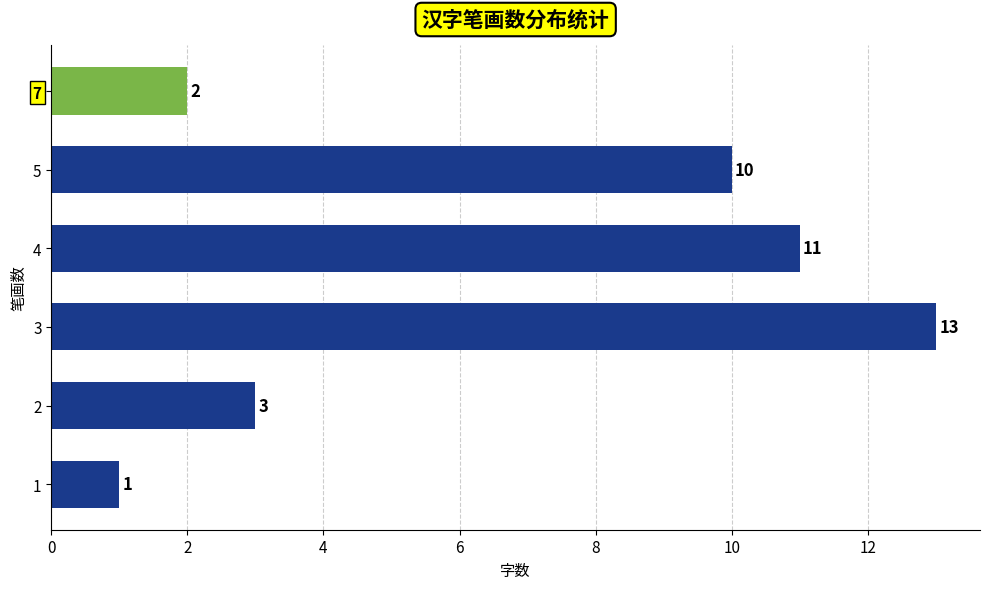

List the labels in order of value, largest first.

3, 4, 5, 2, 7, 1